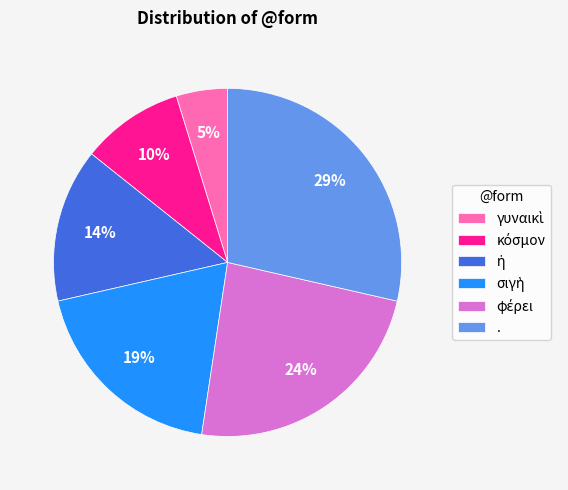

To the nearest percent, what is the difference between the largest and smallest slice percentages?

24%